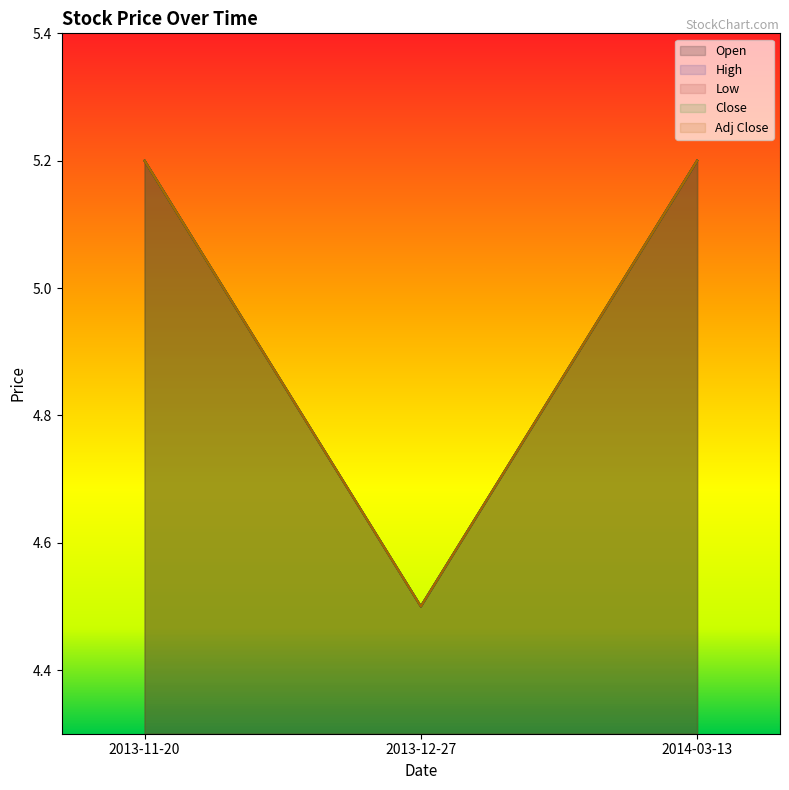

How many lines are shown in the chart?

5